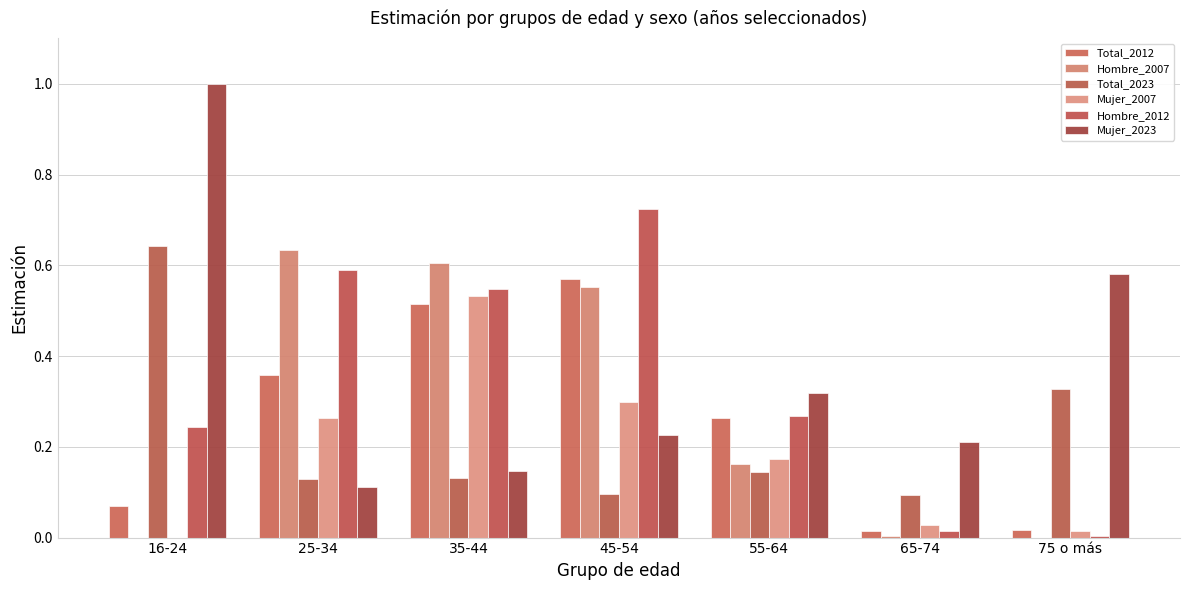

Rank the series at 65-74 from highest to lowest value.

Mujer_2023, Total_2023, Mujer_2007, Hombre_2012, Total_2012, Hombre_2007